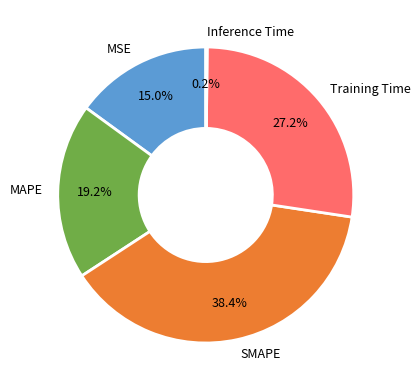

Is there any slice that represents more than half of the pie?

No